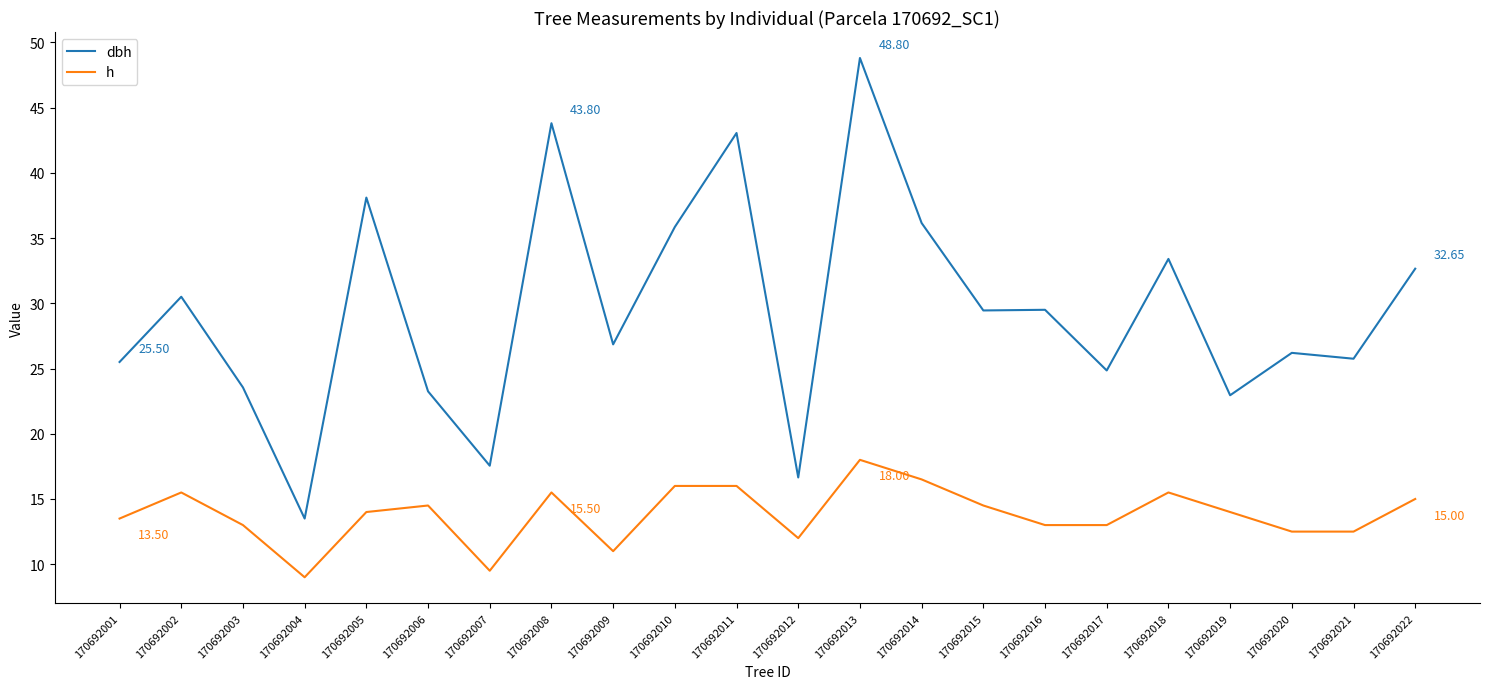

What is the difference between the maximum and minimum values in the dbh series?

35.3